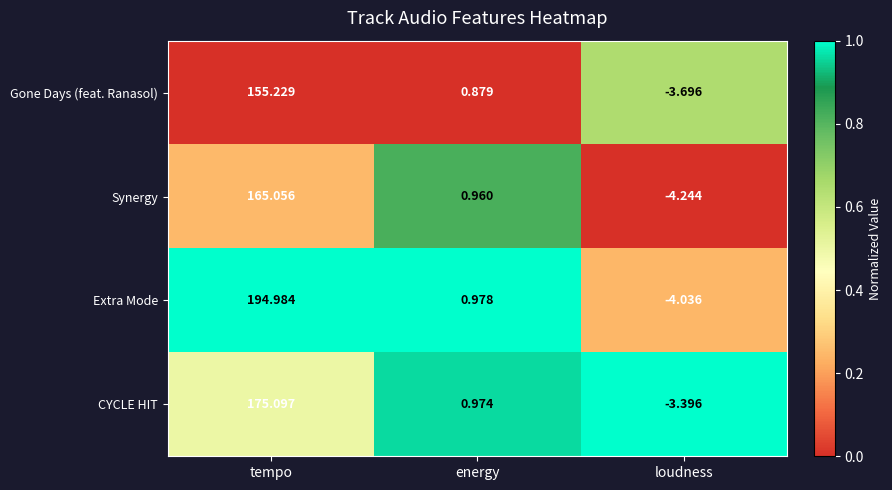

Where is Synergy nearest to the value 80?

energy